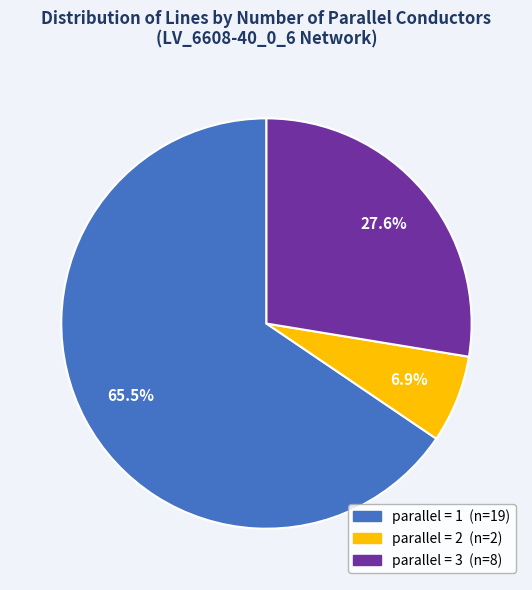

Is there any slice that represents more than half of the pie?

Yes